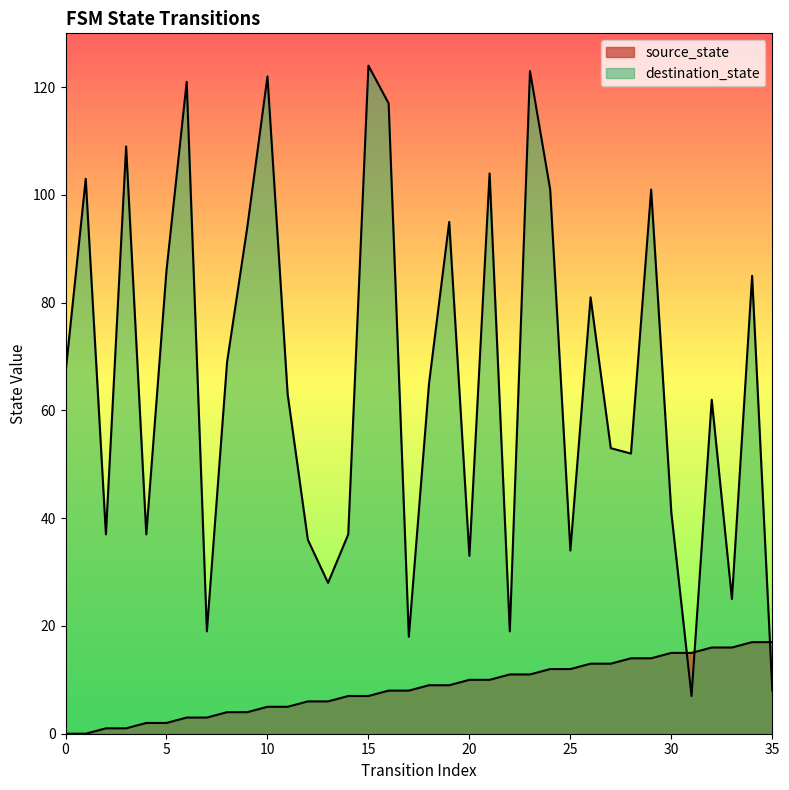

What is the average value of the destination_state series?

66